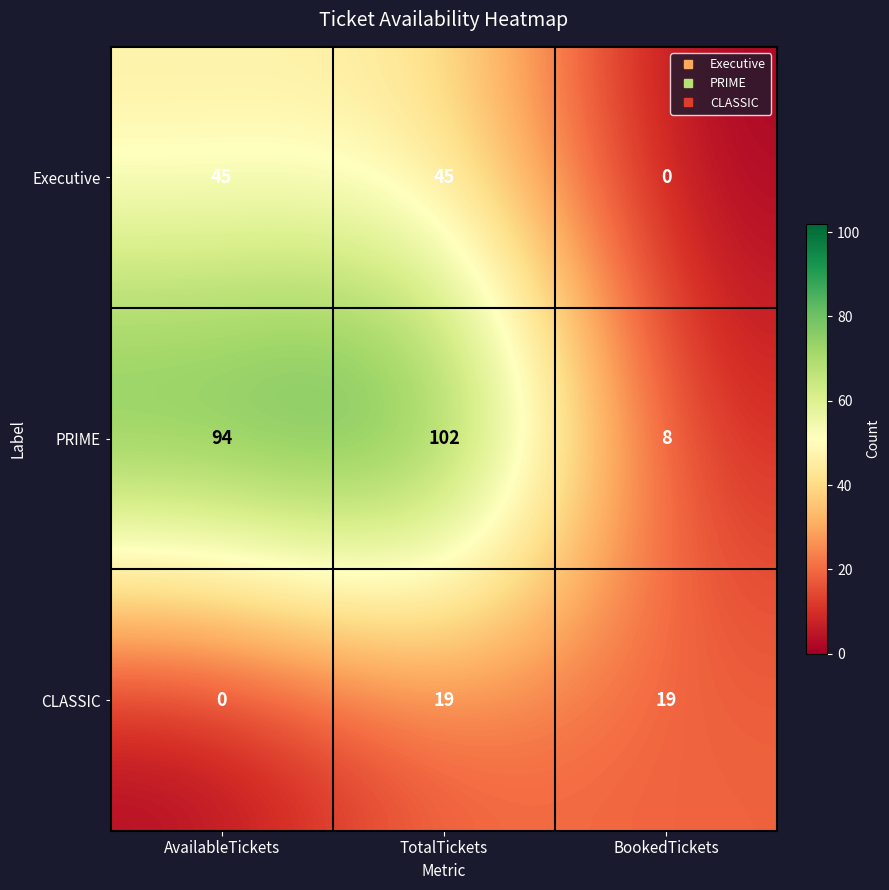

What is the difference between the highest and lowest values at AvailableTickets?

94